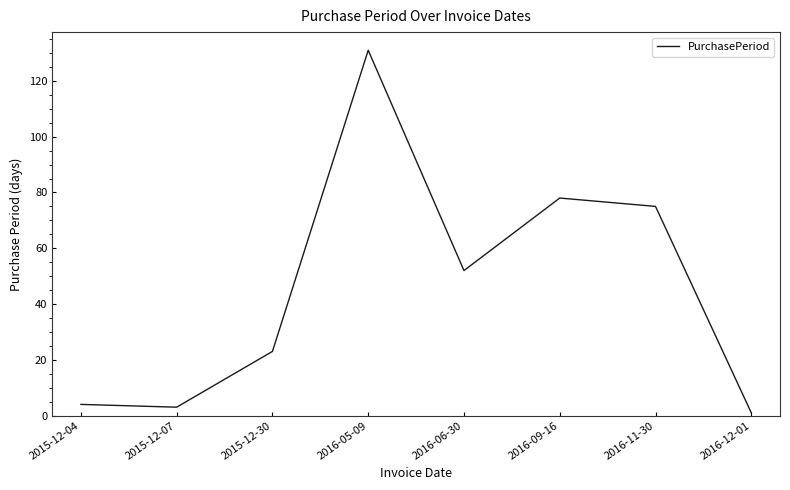

Where is the data nearest to the value 66?

2016-11-30